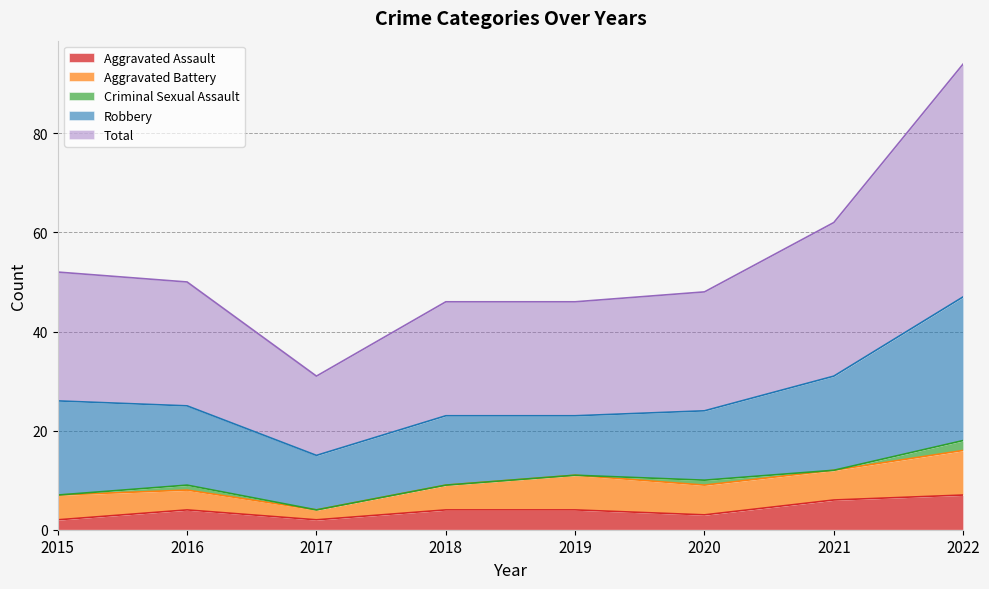

What is the value of the Aggravated Battery point at the 2nd from the left?

4